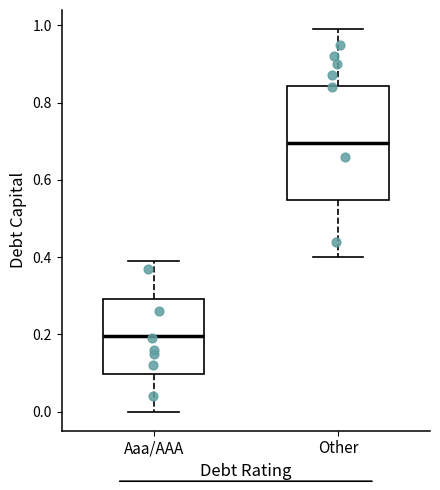

Where is the lower edge of the box for Other on the y-axis? The values are not printed on the chart, so give them approximately, as read against the axis.

0.54